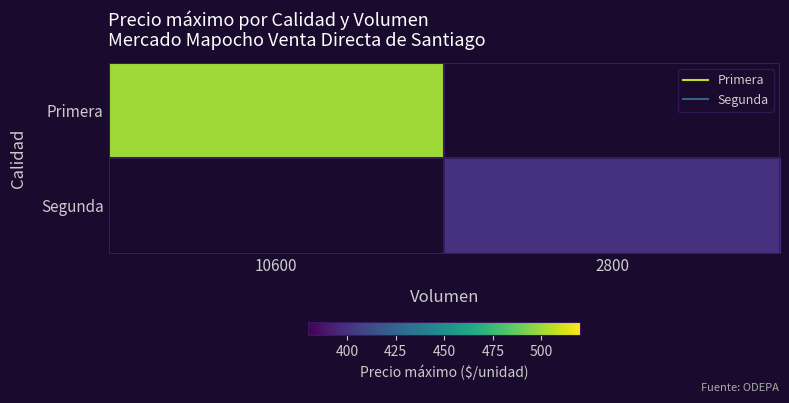

At 10600, list the series in order from smallest to largest.

Primera, Segunda